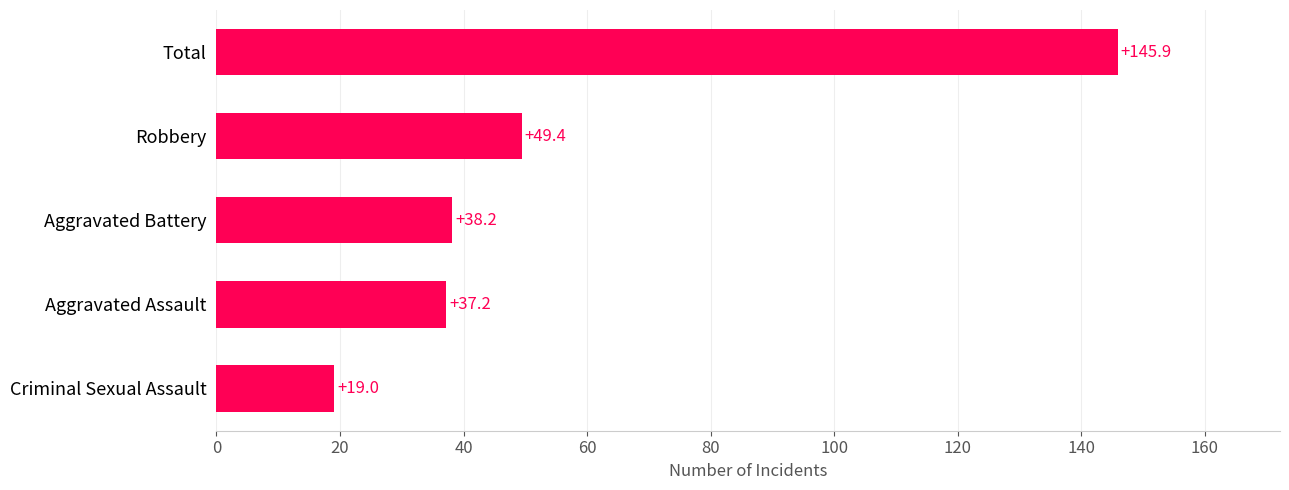

What value does the data have at Aggravated Assault?

37.2